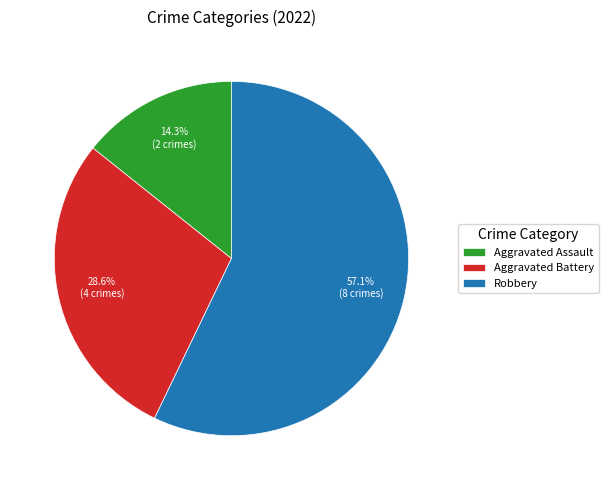

How many segments does this pie chart have?

3